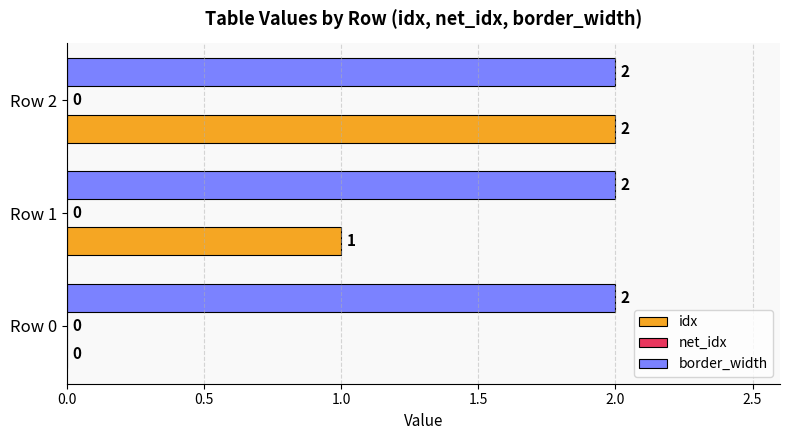

How many idx values are between 0 and 2?

3